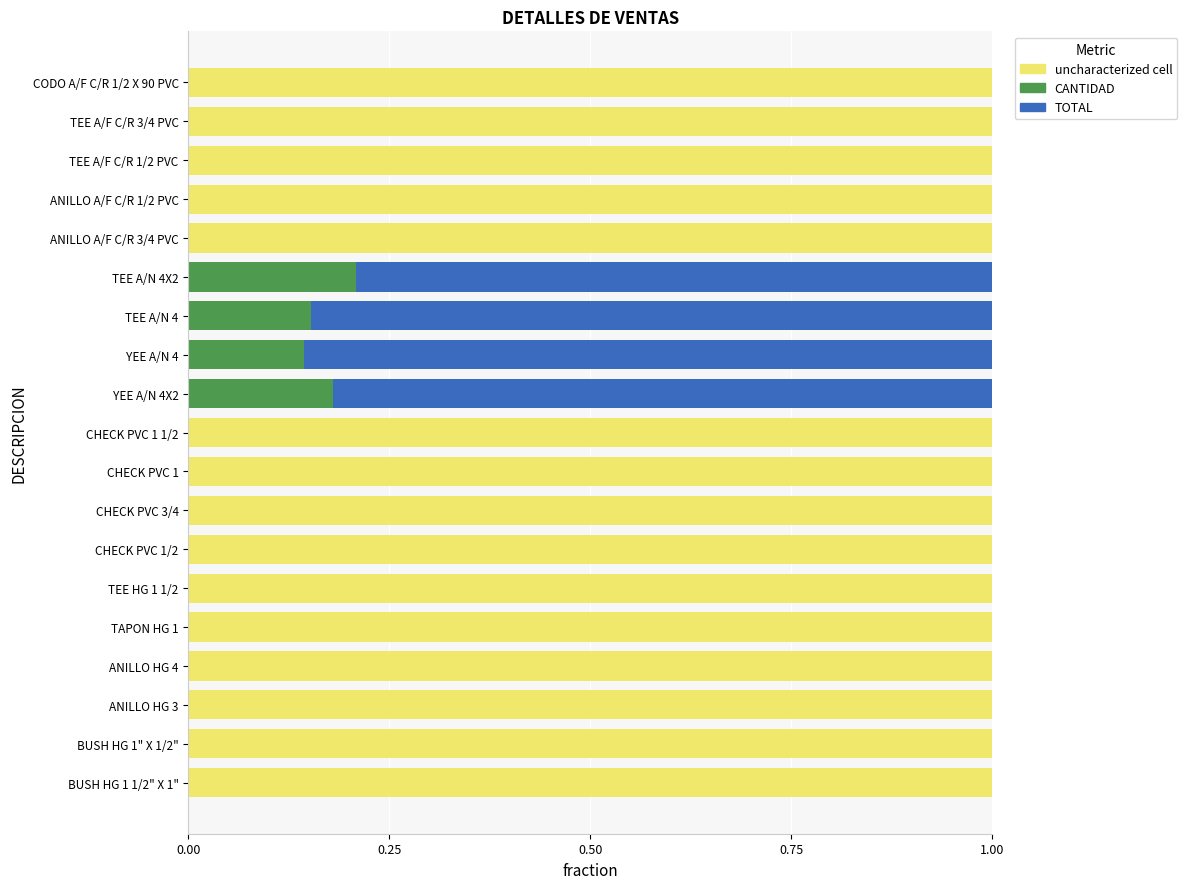

What is the highest value of the uncharacterized cell series?

1.0